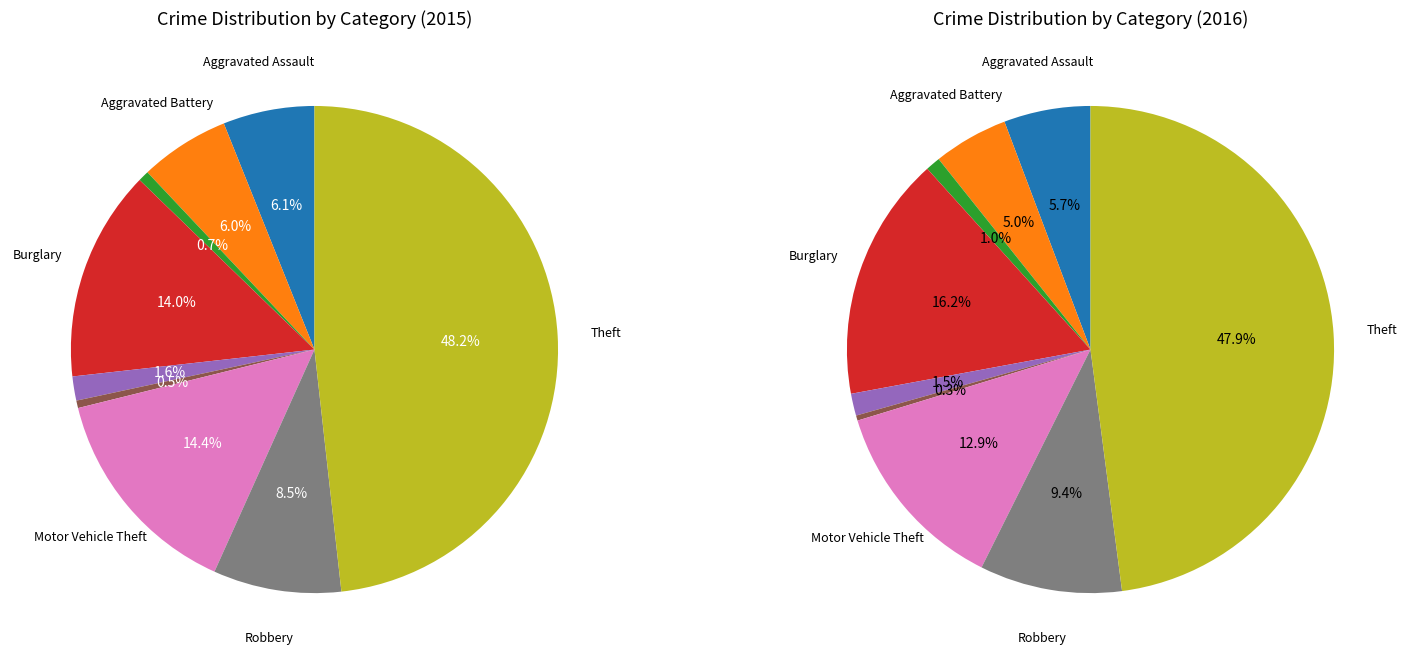

What is the change in value from Aggravated Assault to Robbery?

+44